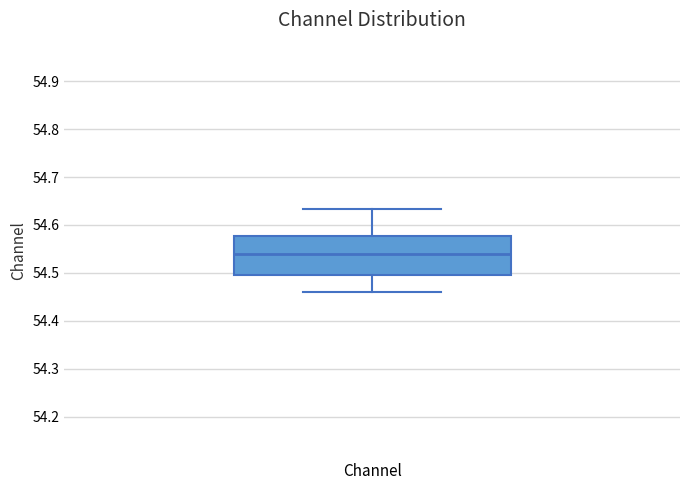

Transcribe this box plot: give where the median line is, the range the box spans, and where the two whiskers end, as read against the y-axis. The values are not printed on the chart, so give them approximately, as read against the axis.

median 54.54, box 54.50 to 54.58, whiskers 54.46 to 54.63